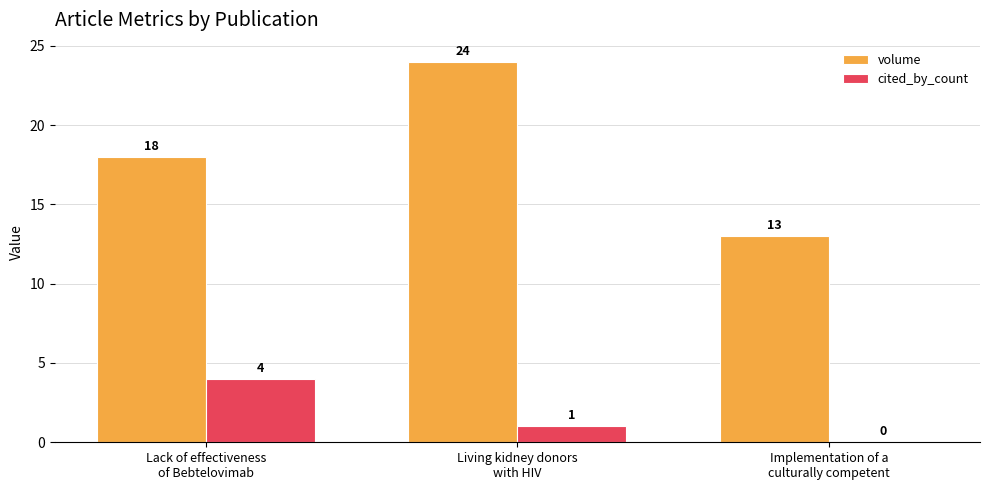

True or false: cited_by_count has a value of 6 at Lack of effectiveness
of Bebtelovimab.

False